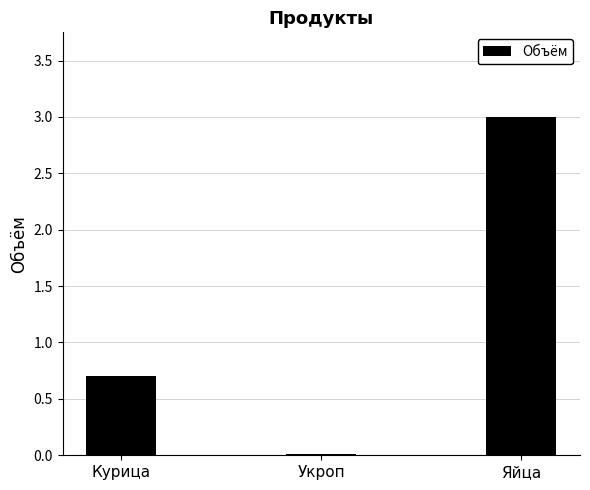

True or false: the data shows 0.7 at Курица.

True